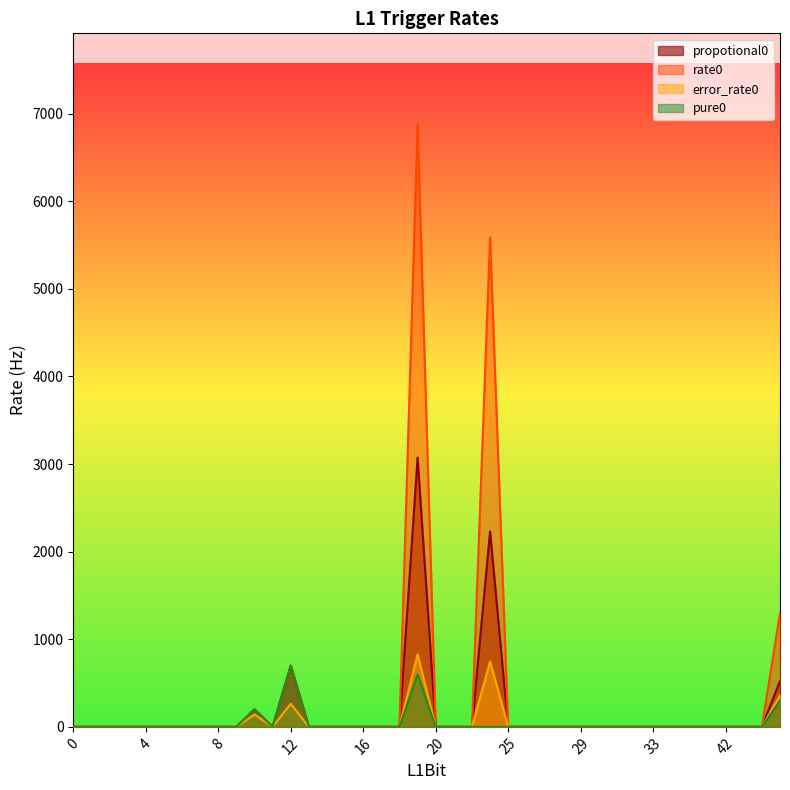

Between 29 and 19, which is larger?

19